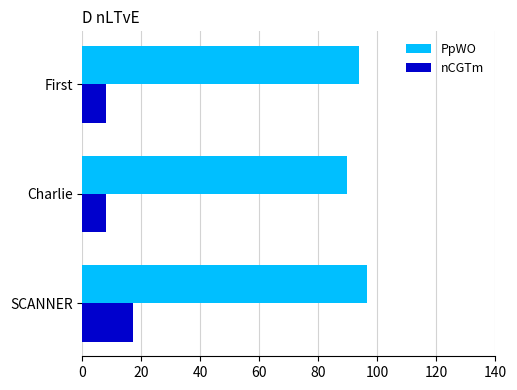

Rank the categories by PpWO value from highest to lowest.

SCANNER, First, Charlie